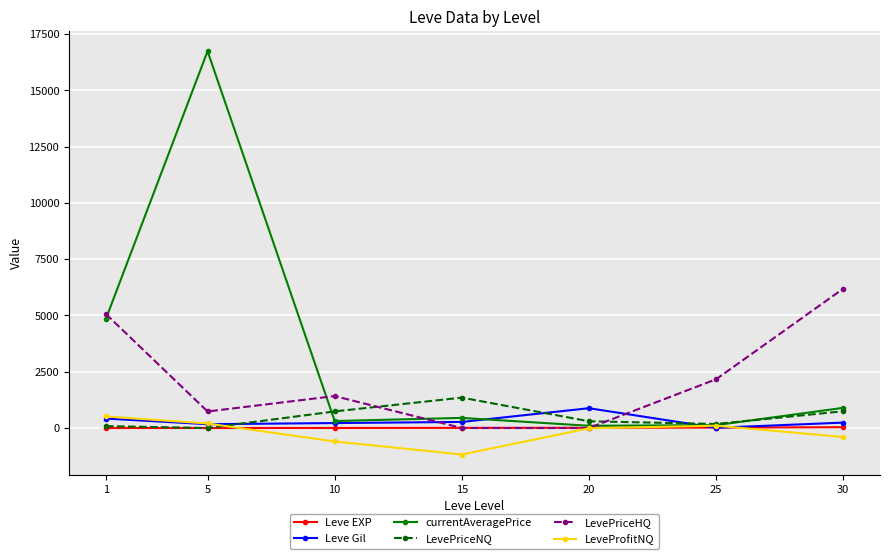

At which category is the sum across all series the highest?

5